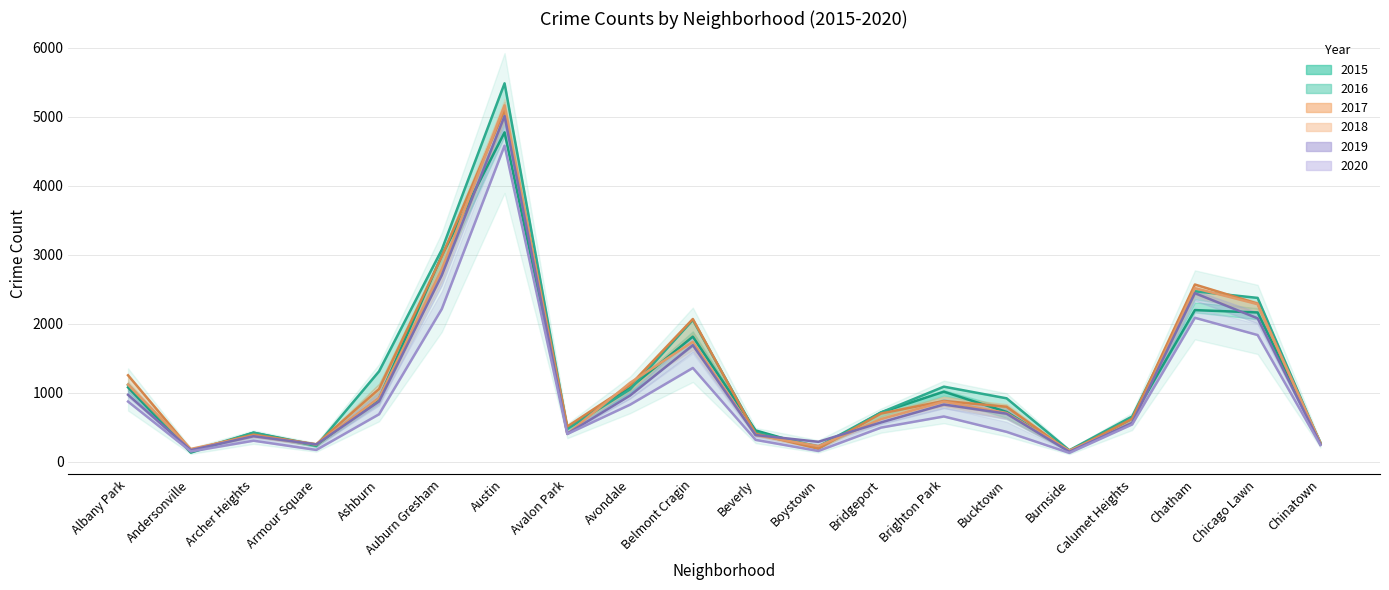

True or false: 2016 has a value of 262 at Chinatown.

True